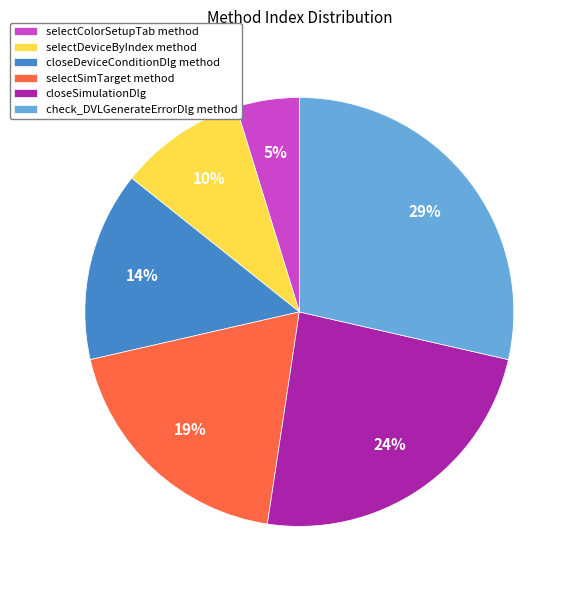

Which category has the smallest portion of the pie?

selectColorSetupTab method